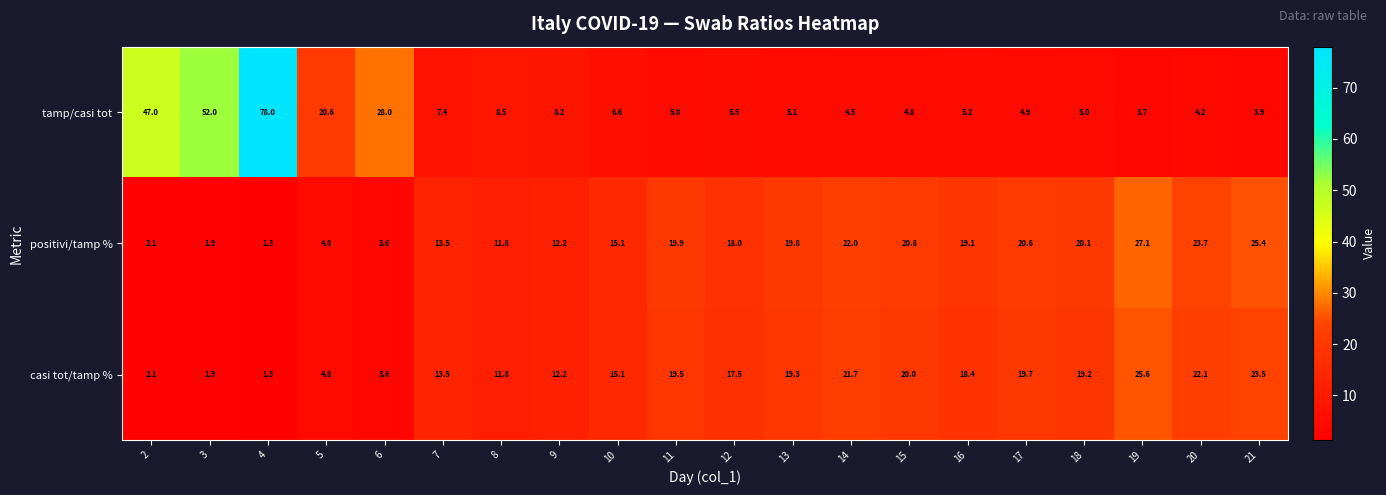

True or false: casi tot/tamp % has a value of 1.8 at 4.

False